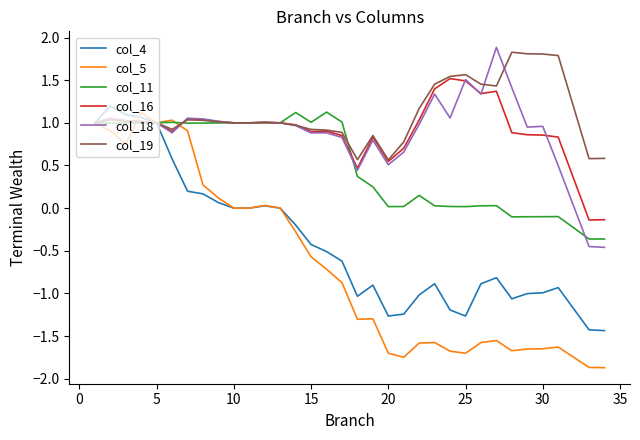

After their last crossing, which series has the higher values: col_11 or col_18?

col_11